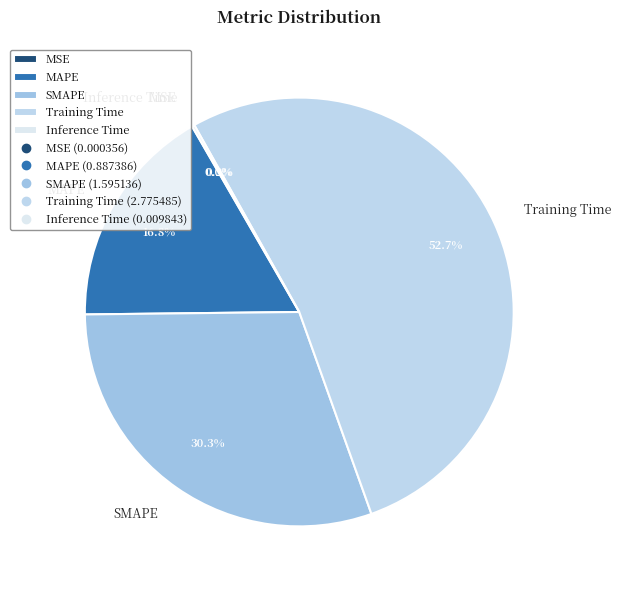

What percentage is the SMAPE slice, to the nearest percent?

30%